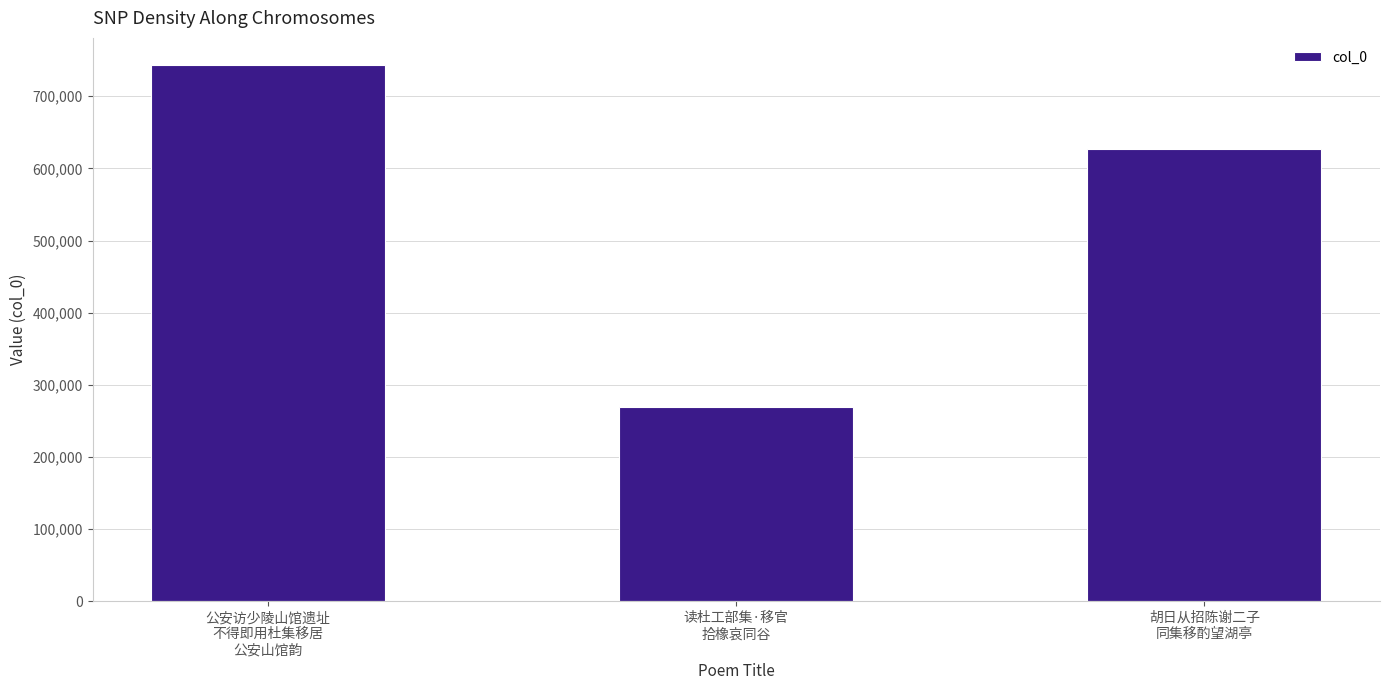

Reading left to right, list all the values displayed in this chart.

公安访少陵山馆遗址
不得即用杜集移居
公安山馆韵=743592	读杜工部集·移官
拾橡哀同谷=268730	胡日从招陈谢二子
同集移酌望湖亭=627044